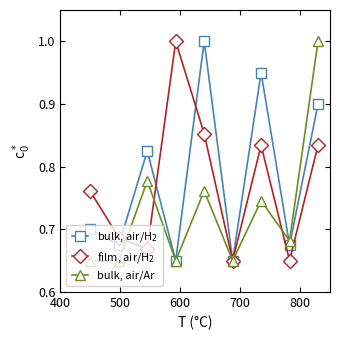

How many interior local peaks does the bulk, air/Ar series have?

3